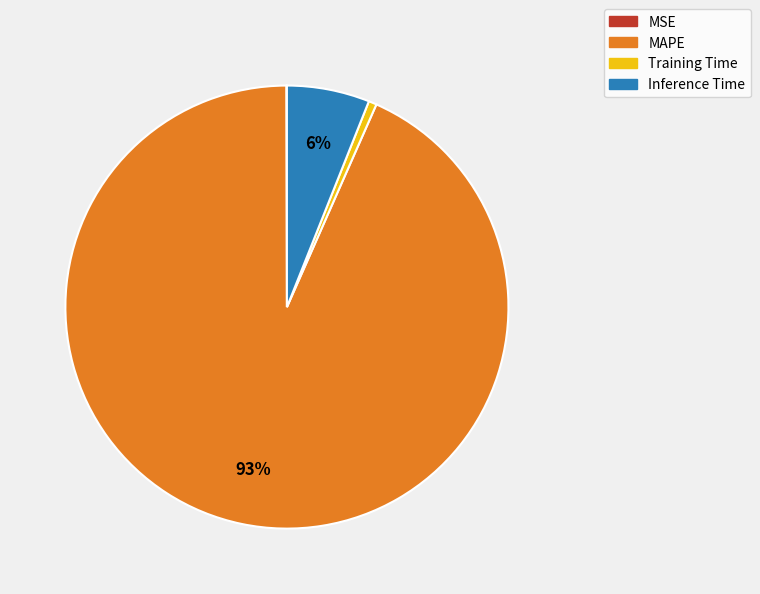

What is the majority slice?

MAPE